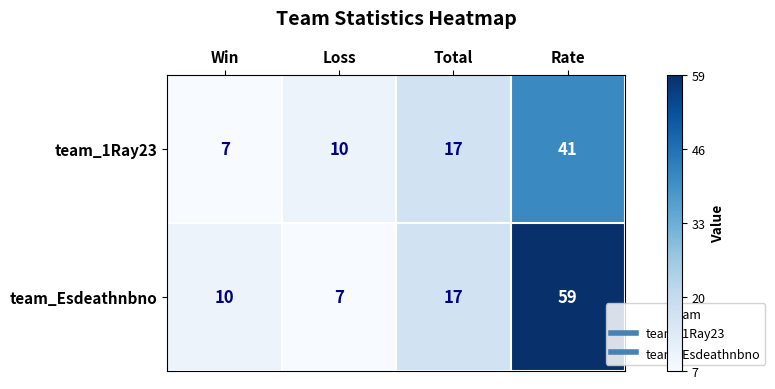

At which label does team_Esdeathnbno reach its minimum?

Loss